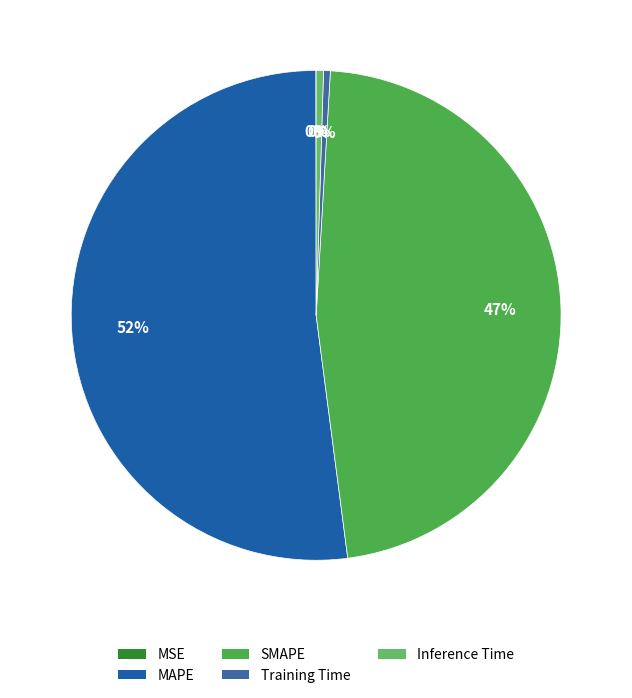

To the nearest percent, what percentage of the pie is MAPE?

52%